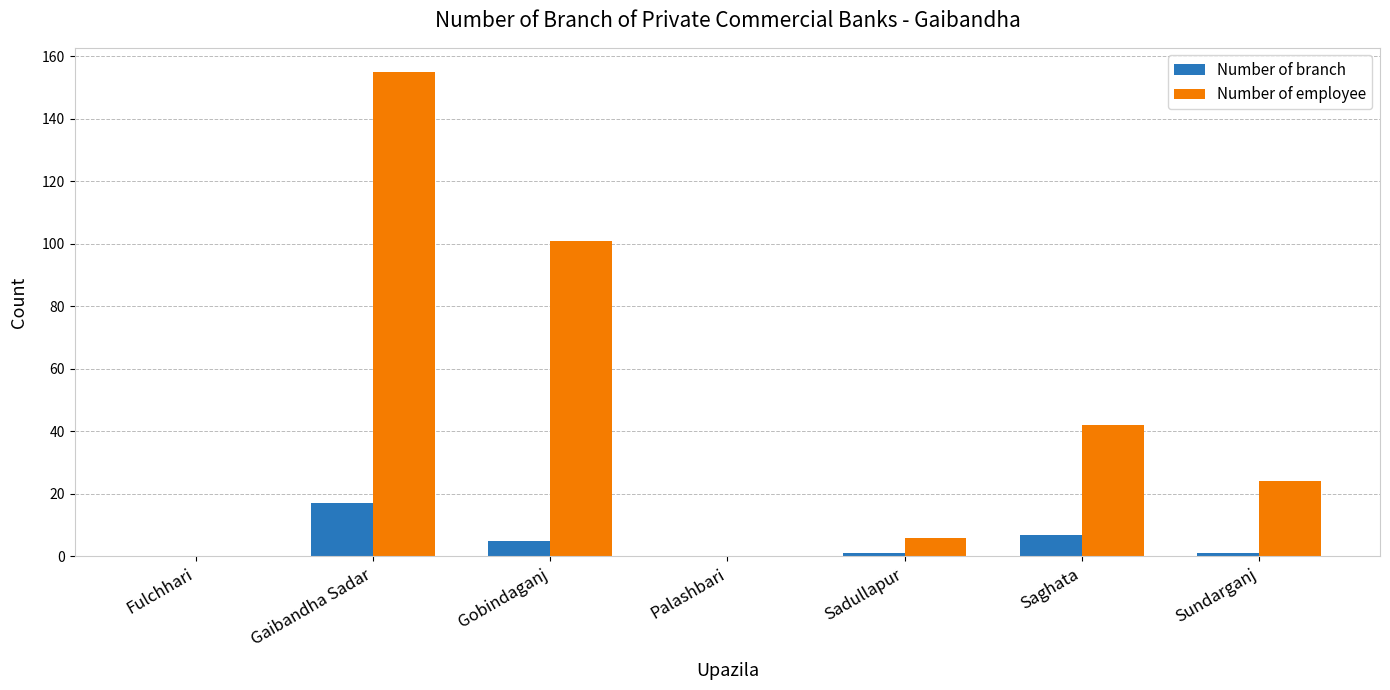

Where does the Number of branch series first go above 1?

Gaibandha Sadar